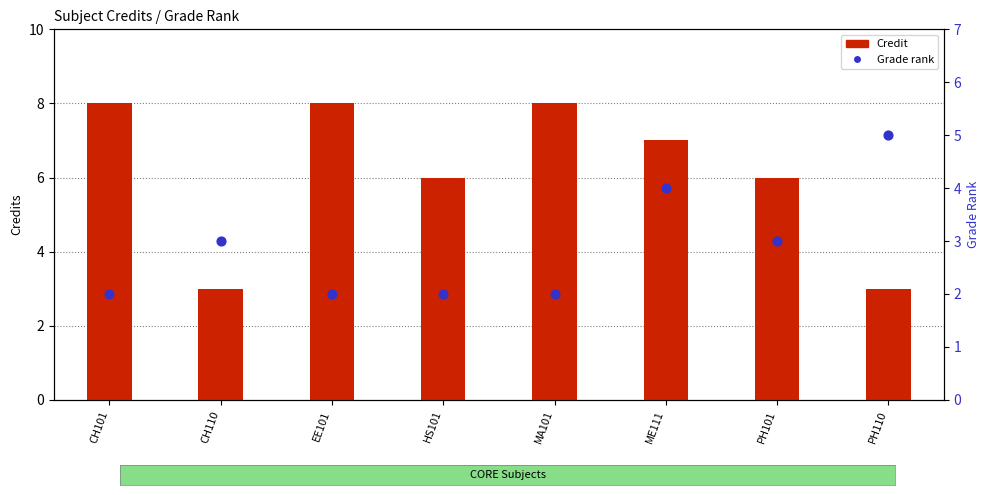

Which series contains the lowest Y value?

Grade rank